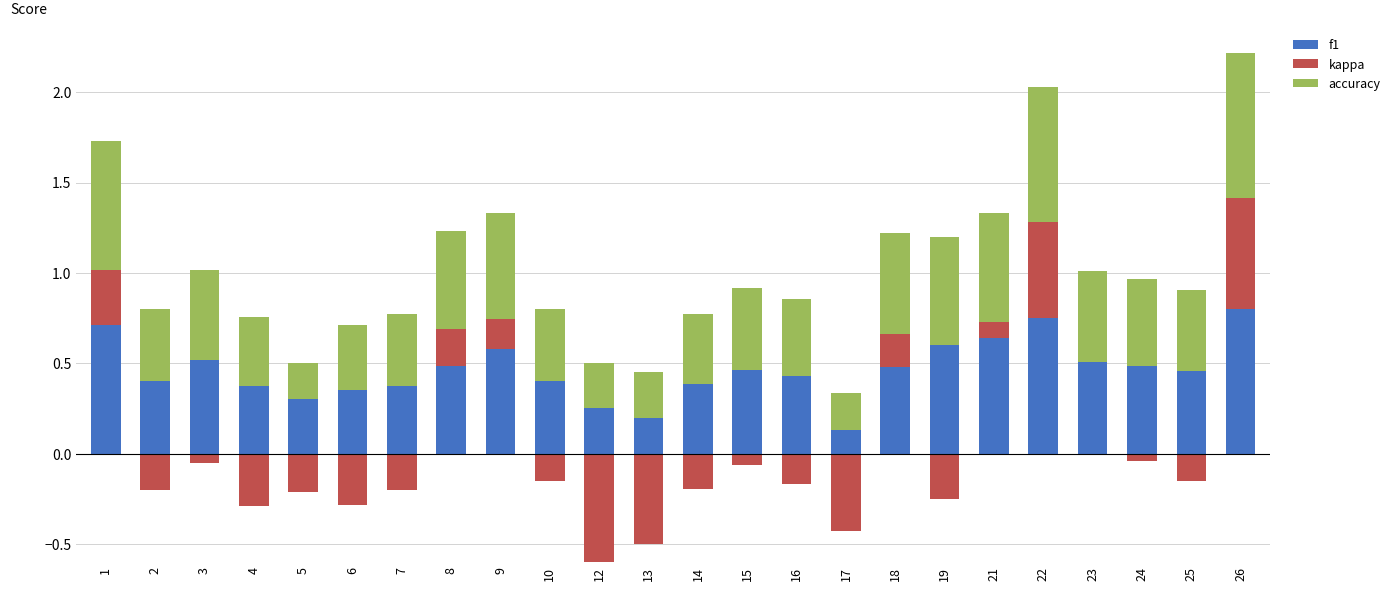

At how many categories does at least one series exceed 0?

24